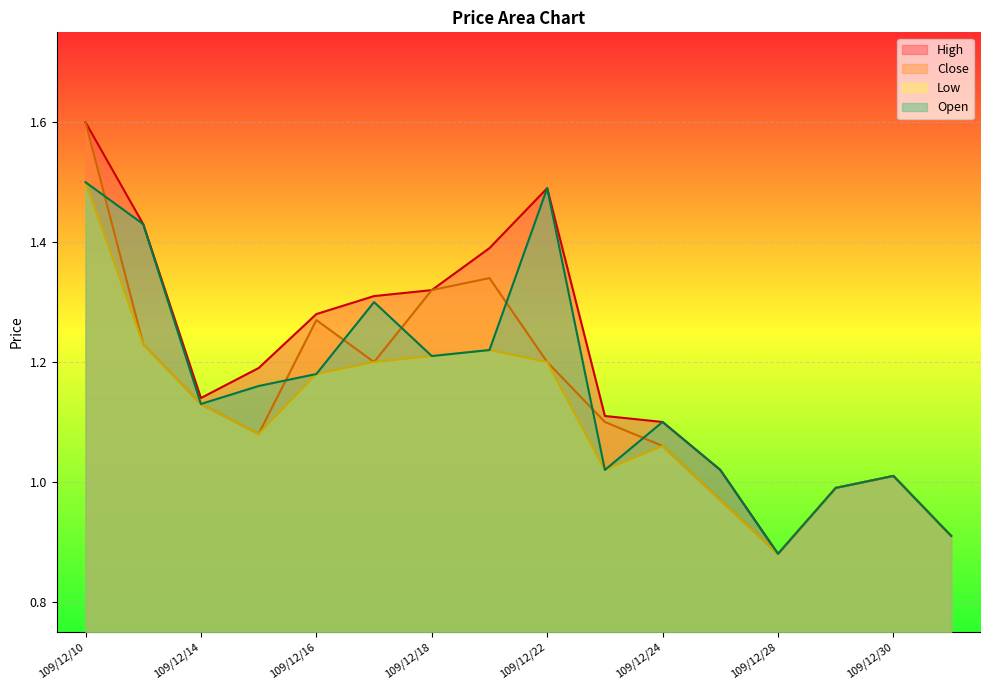

True or false: High and Low intersect in this chart.

False